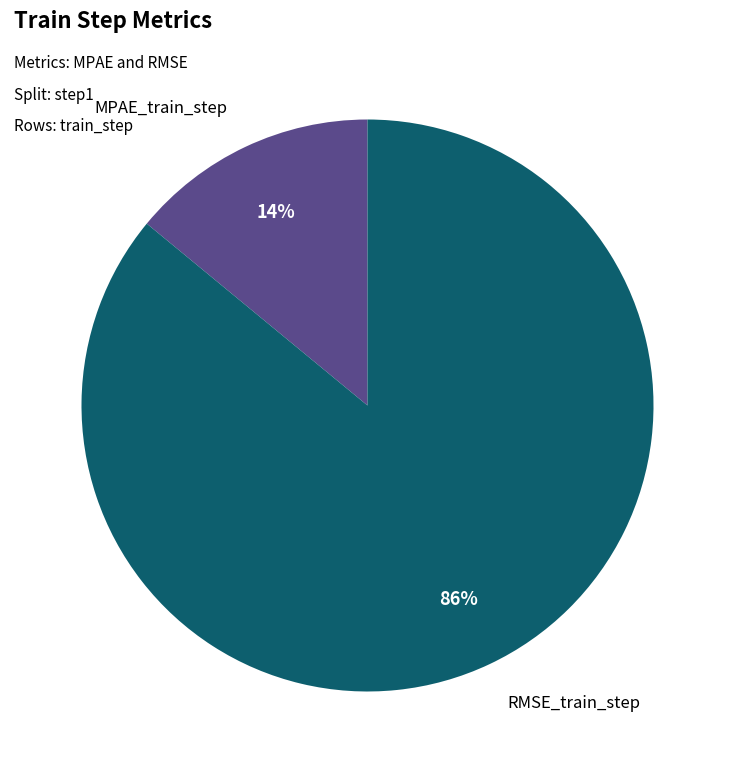

Is it true that RMSE_train_step is 75% of the pie?

False